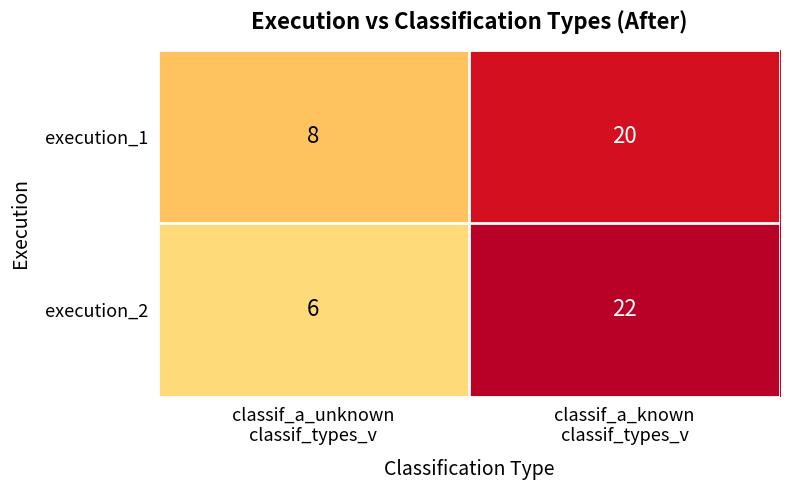

Rank the series by their maximum value, from highest to lowest.

execution_2, execution_1